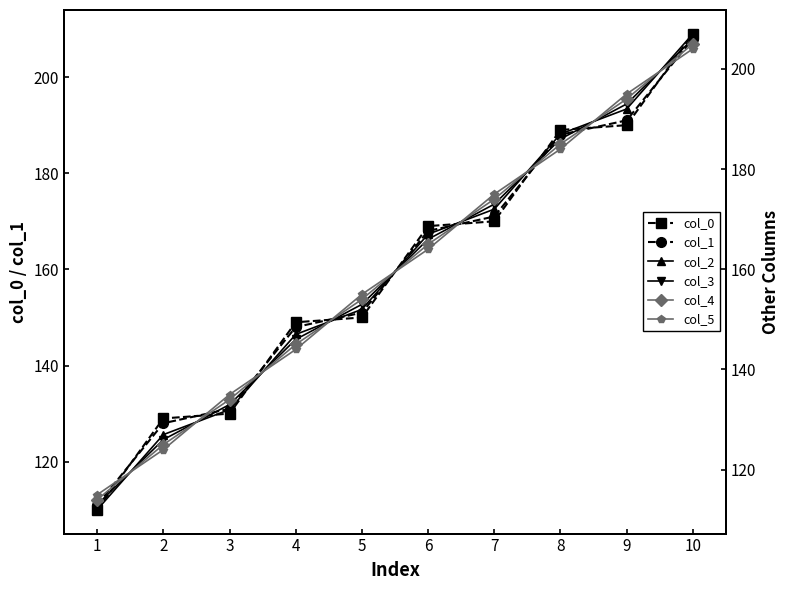

What are all the series names shown in the legend?

col_0, col_1, col_2, col_3, col_4, col_5